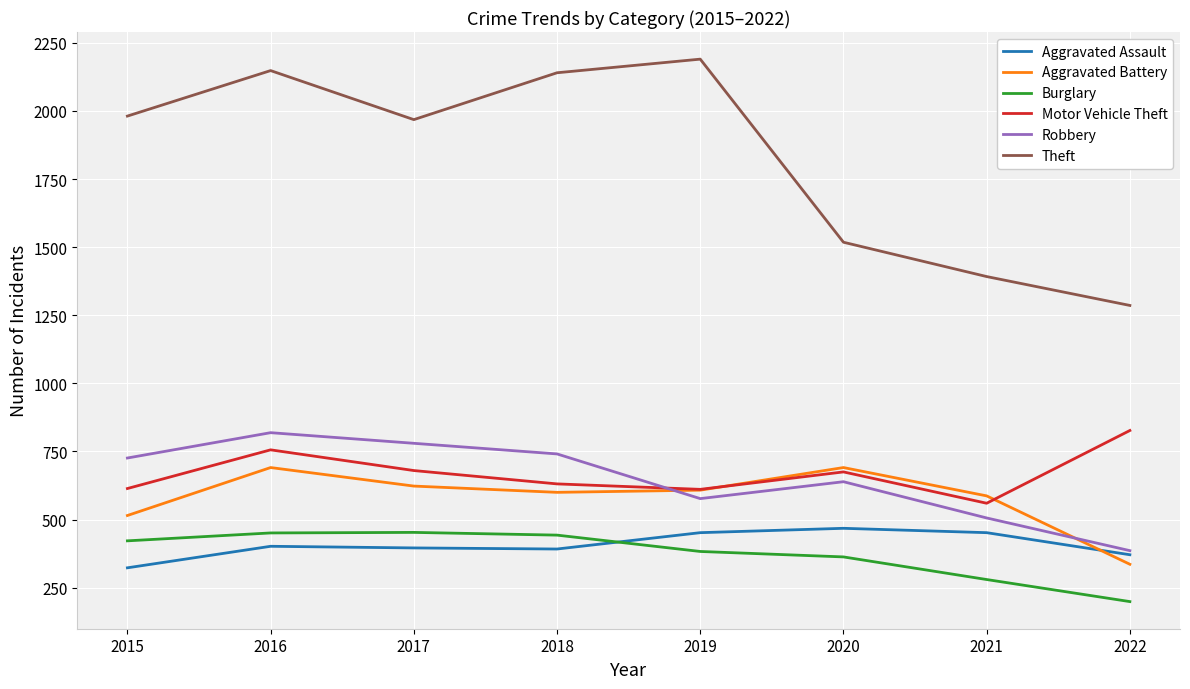

True or false: Theft and Aggravated Assault intersect in this chart.

False